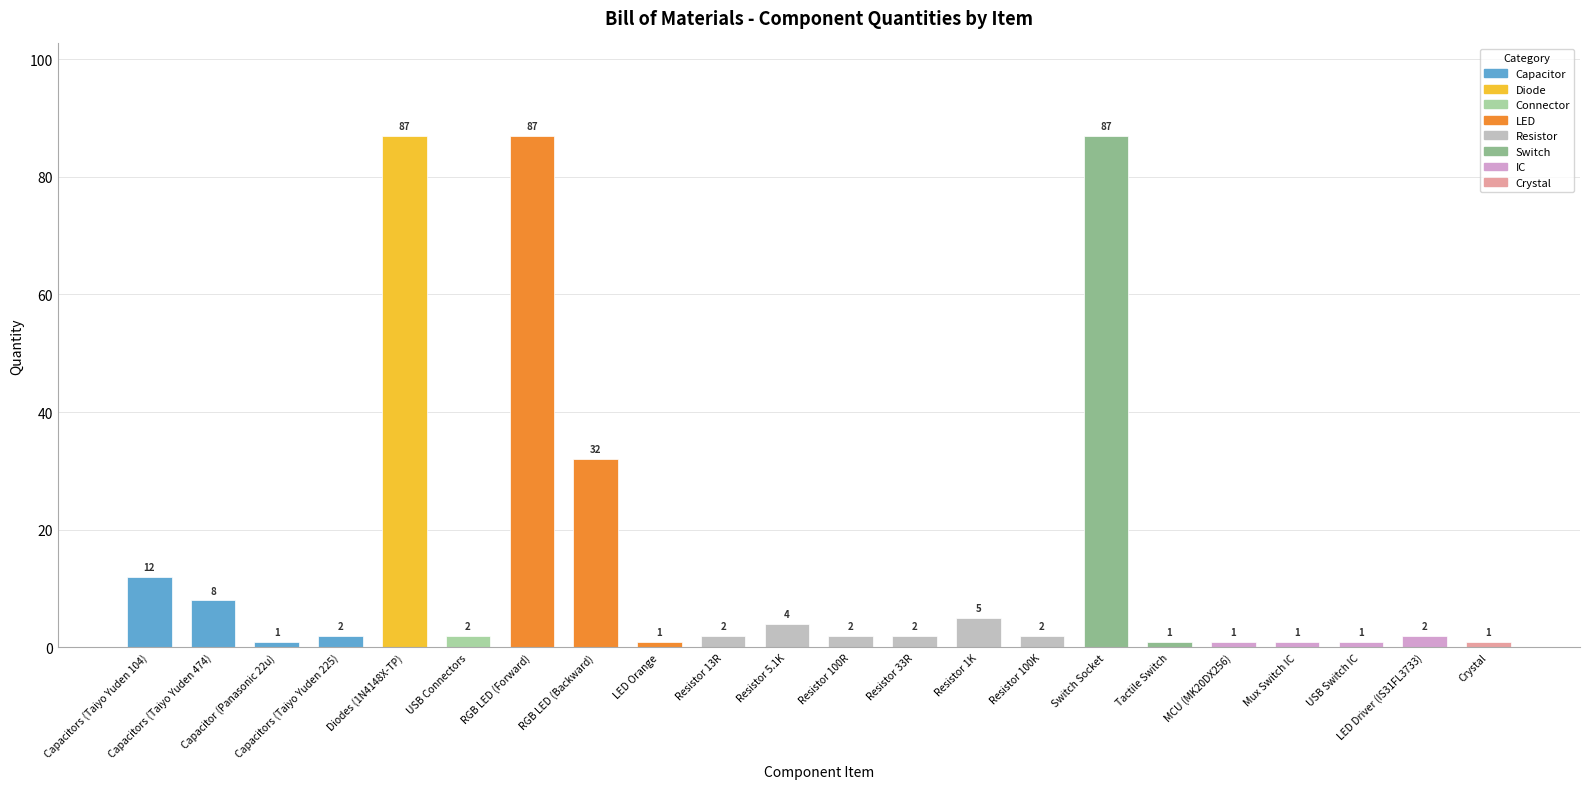

True or false: the data shows 1 at MCU (MK20DX256).

True